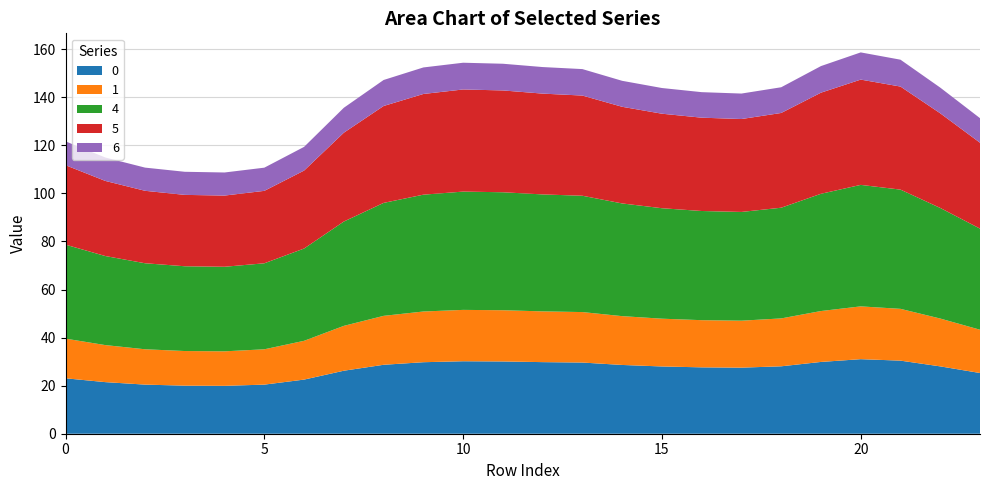

Reading left to right, list all the values displayed in this chart.

0: 0=23.1	1=21.5	2=20.4	3=20.0	4=19.9	5=20.4	6=22.5	7=26.2	8=28.7	9=29.8	10=30.2	11=30.1	12=29.8	13=29.6	14=28.6	15=28.0	16=27.6	17=27.5	18=28.1	19=29.9	20=31.0	21=30.4	22=28.0	23=25.3
1: 0=16.5	1=15.4	2=14.7	3=14.4	4=14.4	5=14.7	6=16.1	7=18.7	8=20.4	9=21.1	10=21.4	11=21.3	12=21.1	13=21.0	14=20.3	15=19.9	16=19.6	17=19.5	18=19.9	19=21.2	20=22.0	21=21.5	22=19.9	23=18.0
4: 0=39.1	1=37.1	2=35.8	3=35.3	4=35.2	5=35.8	6=38.4	7=43.4	8=47.0	9=48.6	10=49.2	11=49.1	12=48.7	13=48.4	14=46.9	15=46.0	16=45.4	17=45.2	18=46.1	19=48.8	20=50.6	21=49.6	22=46.0	23=42.1
5: 0=33.1	1=31.2	2=30.1	3=29.7	4=29.6	5=30.1	6=32.4	7=37.0	8=40.3	9=41.9	10=42.5	11=42.4	12=41.9	13=41.7	14=40.2	15=39.3	16=38.8	17=38.7	18=39.4	19=42.1	20=43.8	21=42.9	22=39.4	23=35.7
6: 0=9.9	1=9.7	2=9.6	3=9.6	4=9.6	5=9.6	6=9.9	7=10.4	8=10.8	9=11.0	10=11.1	11=11.1	12=11.0	13=11.0	14=10.8	15=10.7	16=10.6	17=10.6	18=10.7	19=11.1	20=11.3	21=11.2	22=10.7	23=10.2